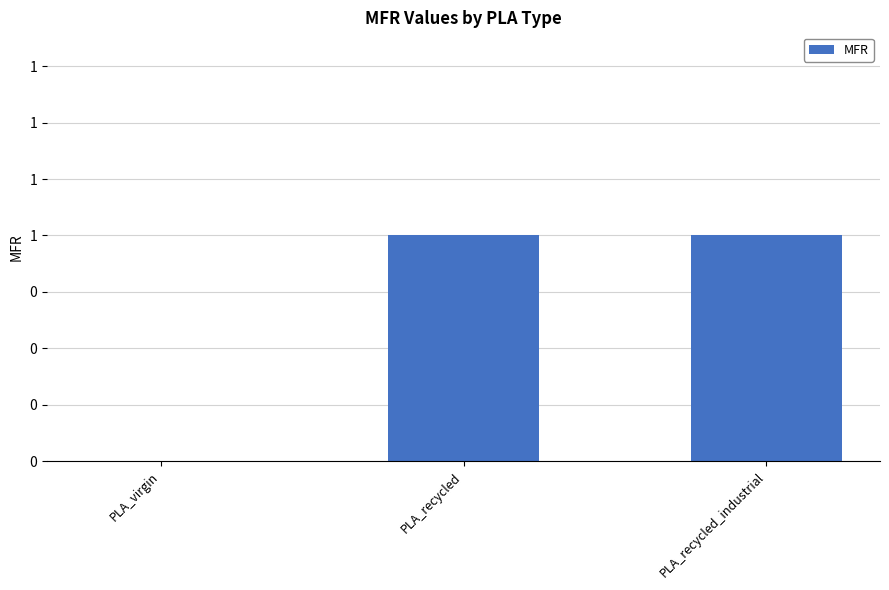

How many data points does each series have?

3